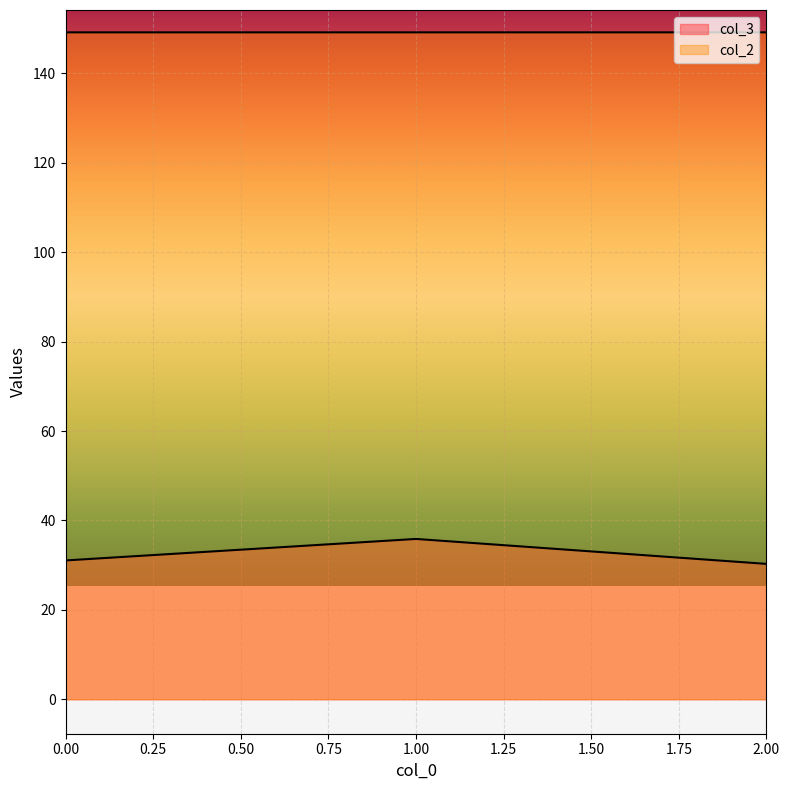

Reading left to right, transcribe all the data shown in this chart.

col_3: 31.0	35.9	30.3
col_2: 149.2	149.2	149.2